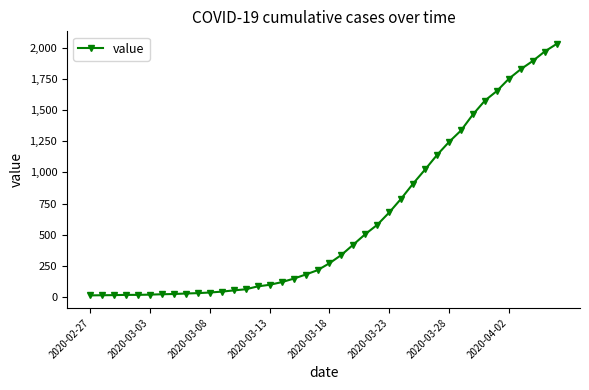

What is the sum of all values?

24656